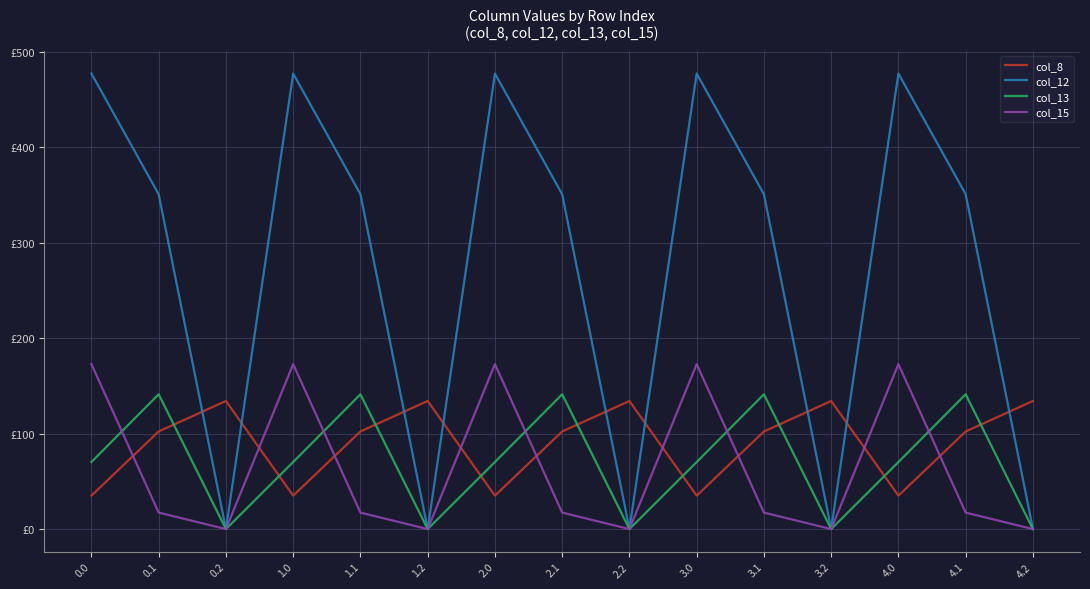

The value of col_15 at 0.1 is 17.3. True or false?

True